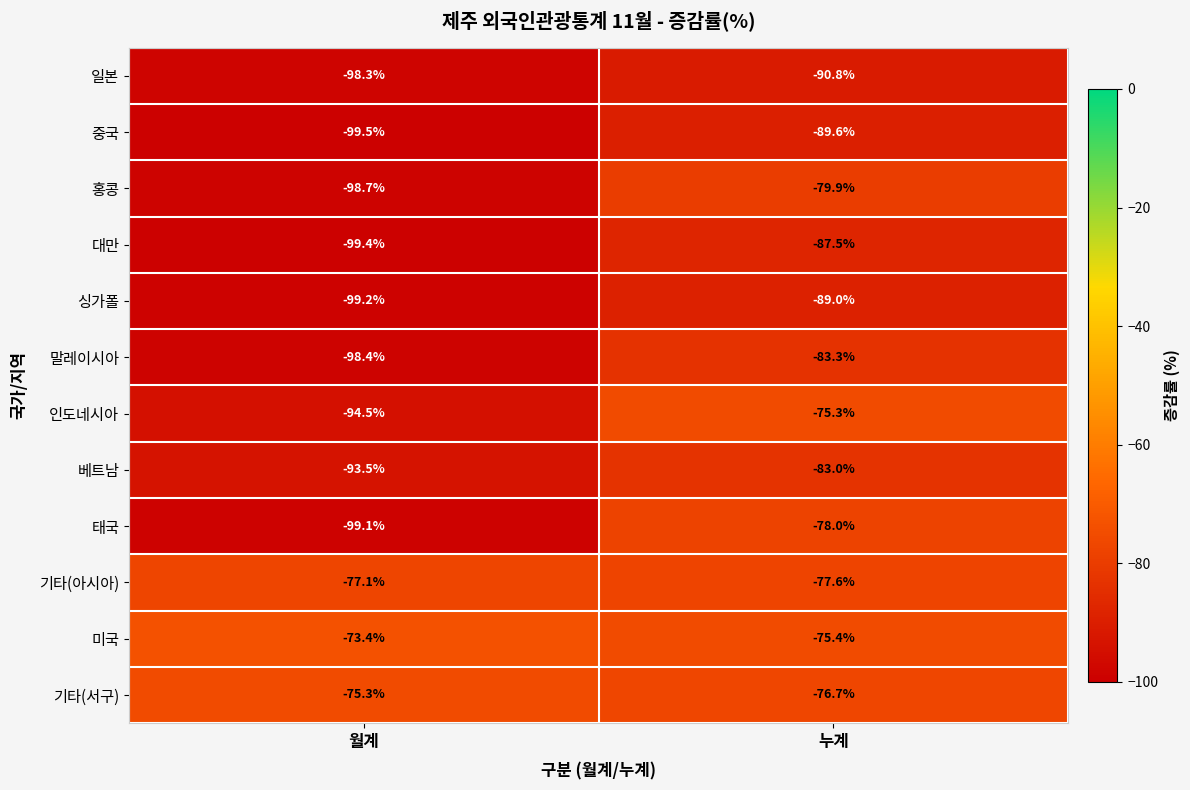

Where is 싱가폴 nearest to the value -94?

누계